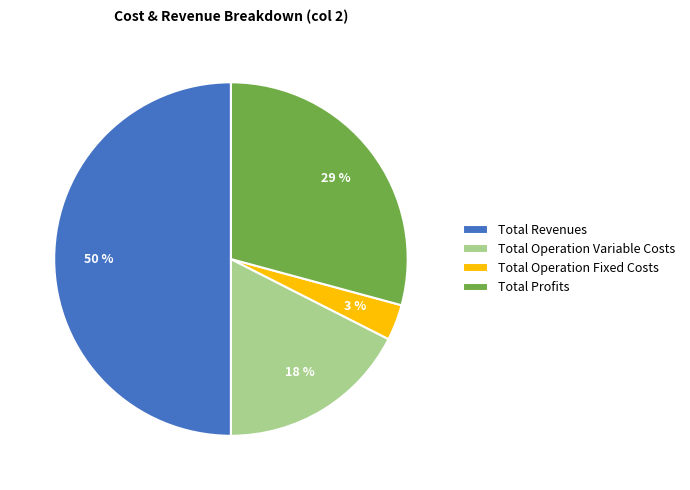

To the nearest percent, what is the average slice percentage?

25%